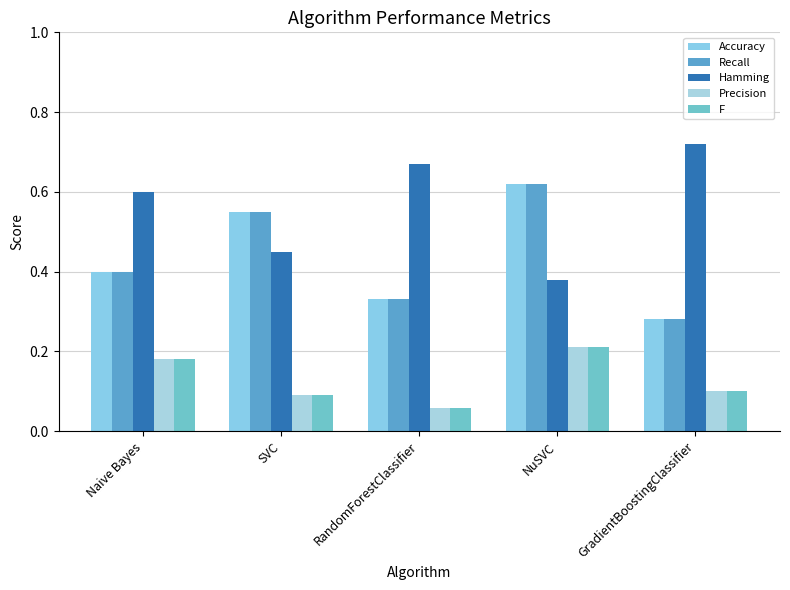

The Hamming series shows 0.7 at RandomForestClassifier. True or false?

True